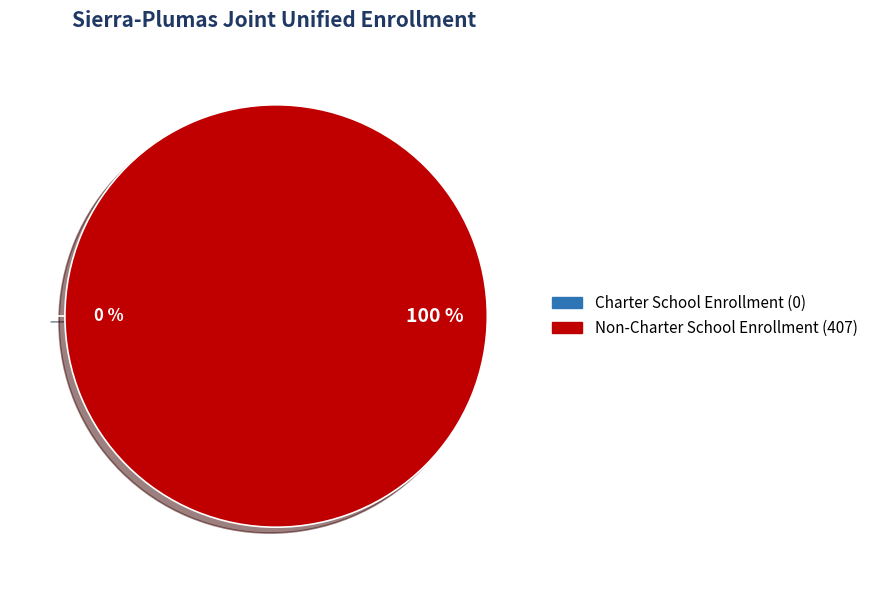

Is it true that Charter School Enrollment is 7% of the pie?

False